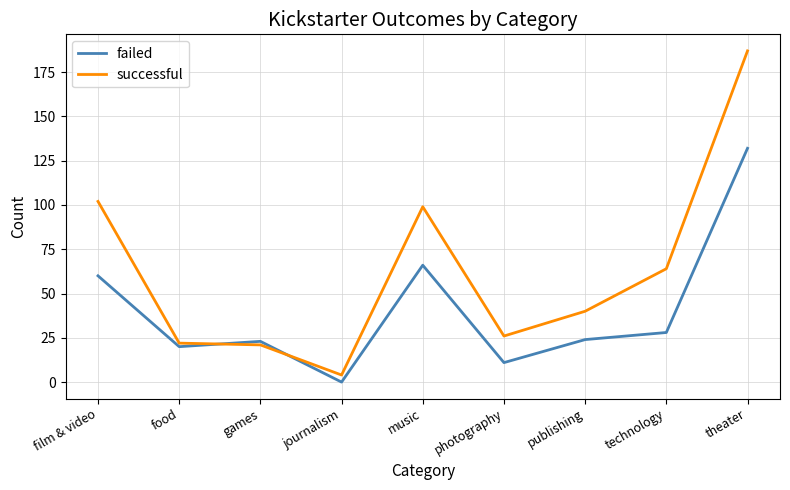

In successful, how many points are higher than both neighbors (excluding endpoints)?

1